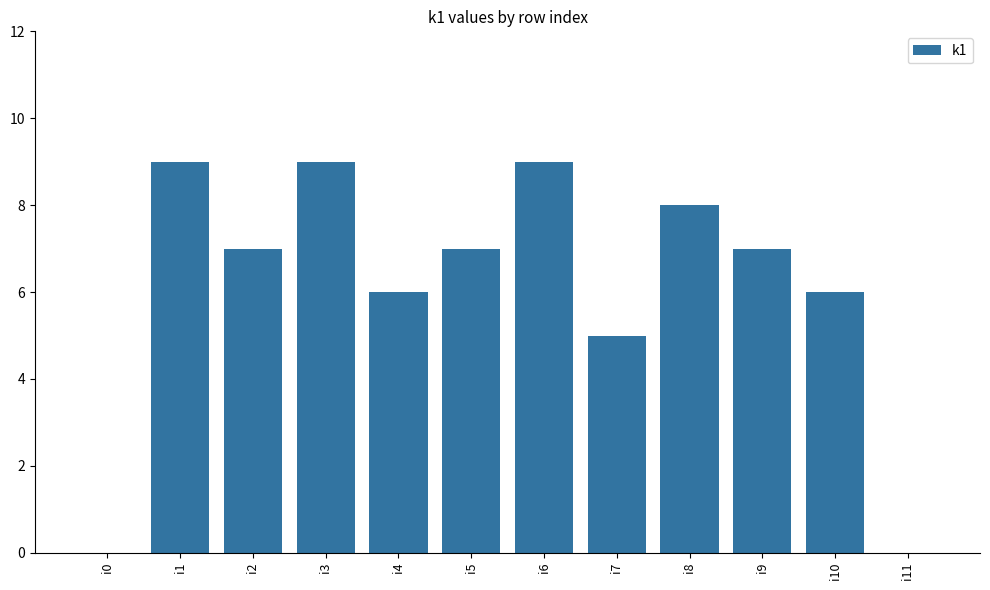

How many series are shown in this chart?

1